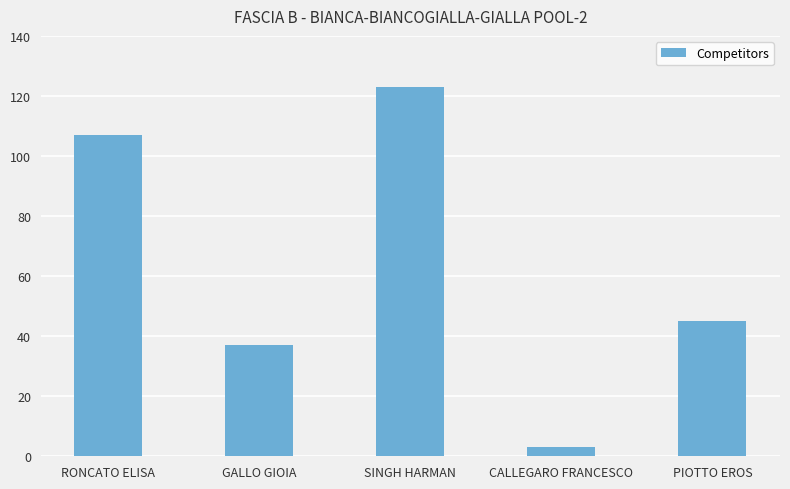

At which label is the value closest to 63?

PIOTTO EROS